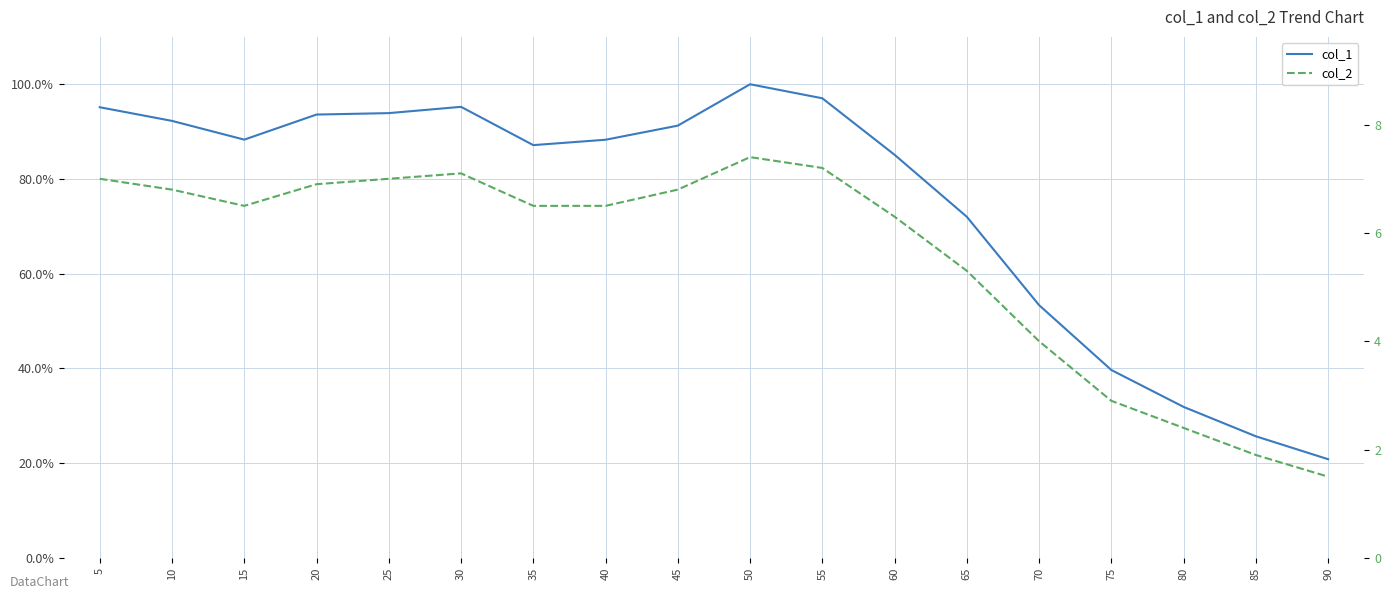

Rank the series at 25 from lowest to highest value.

col_1, col_2